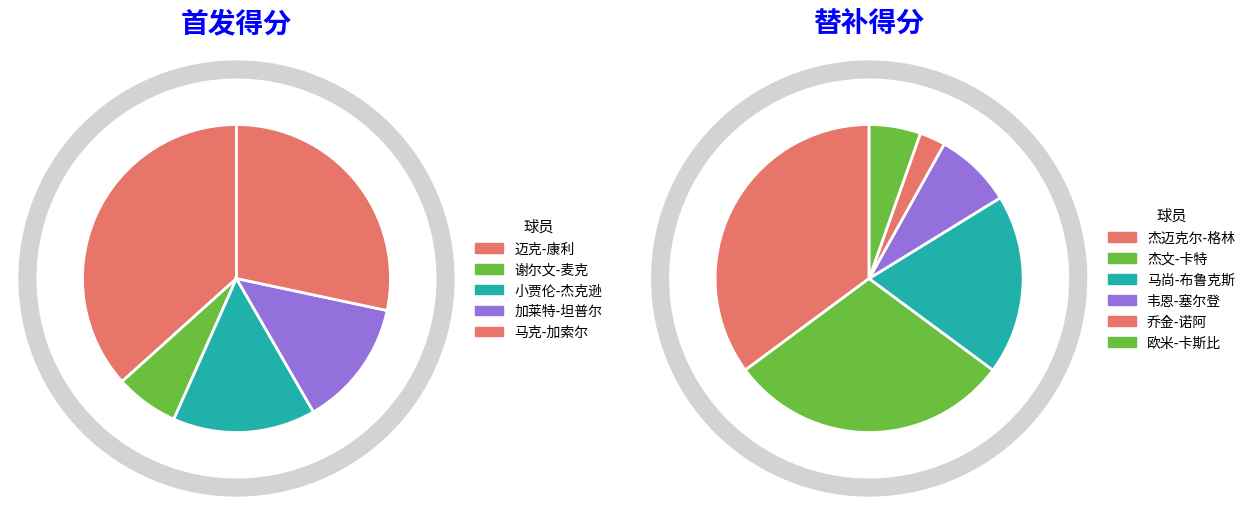

Which category has the biggest portion of the pie?

迈克-康利